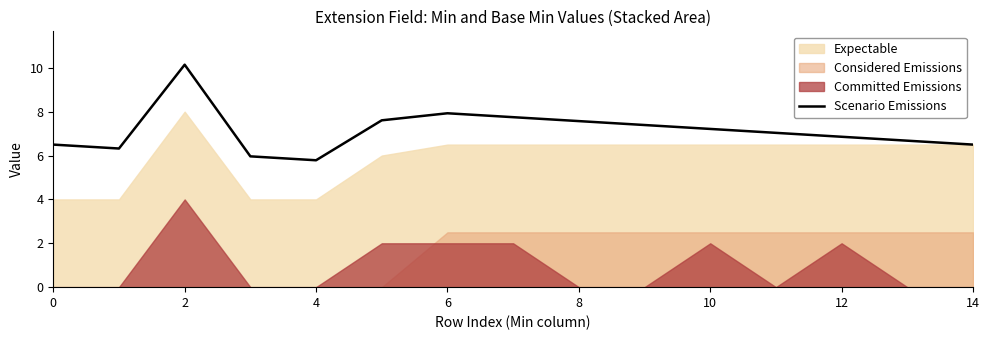

Where is the data nearest to the value 7?

11